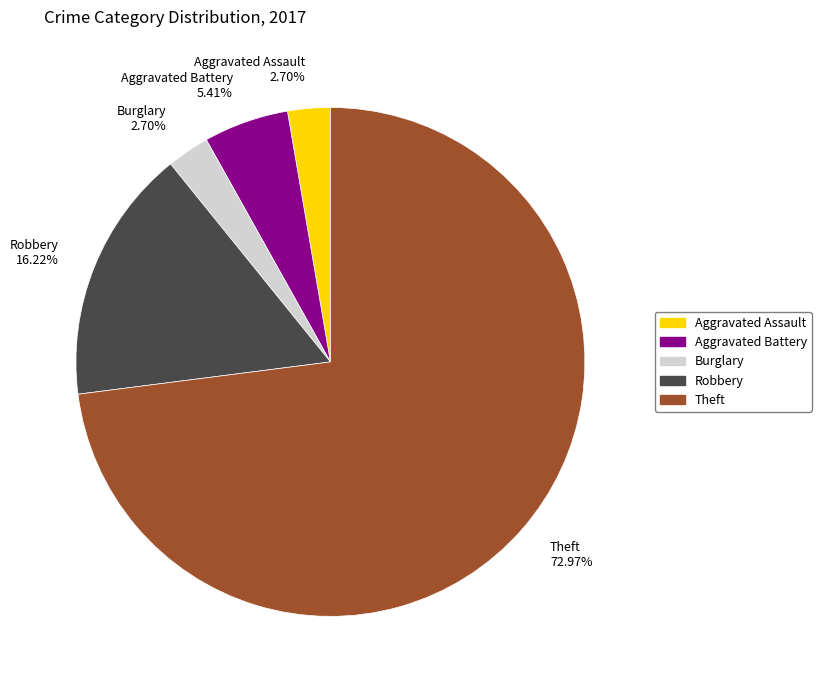

Approximately how many times larger is the value at Aggravated Battery 5.41% compared to Aggravated Assault 2.70%?

2.0